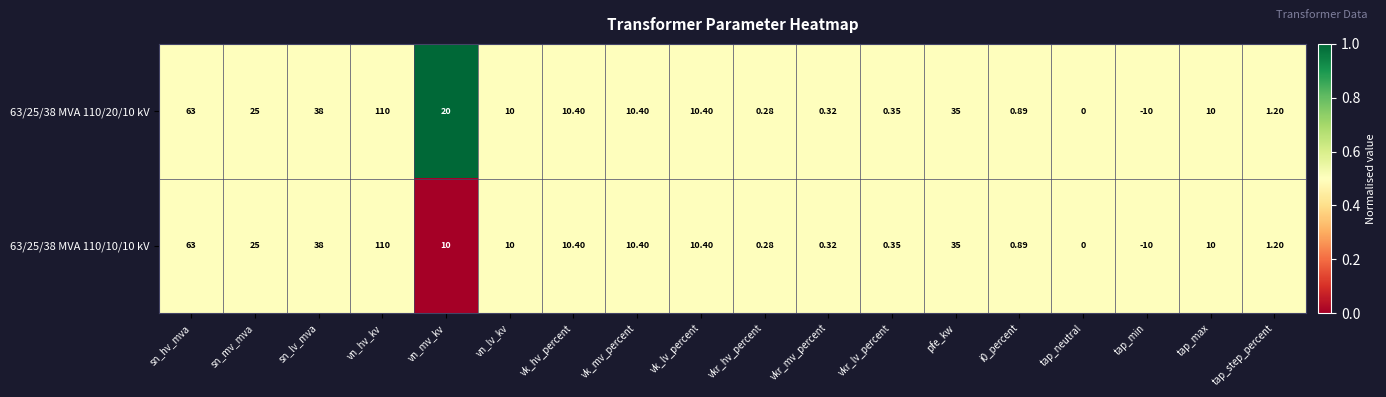

Where does the 63/25/38 MVA 110/10/10 kV series first go above 10?

sn_hv_mva